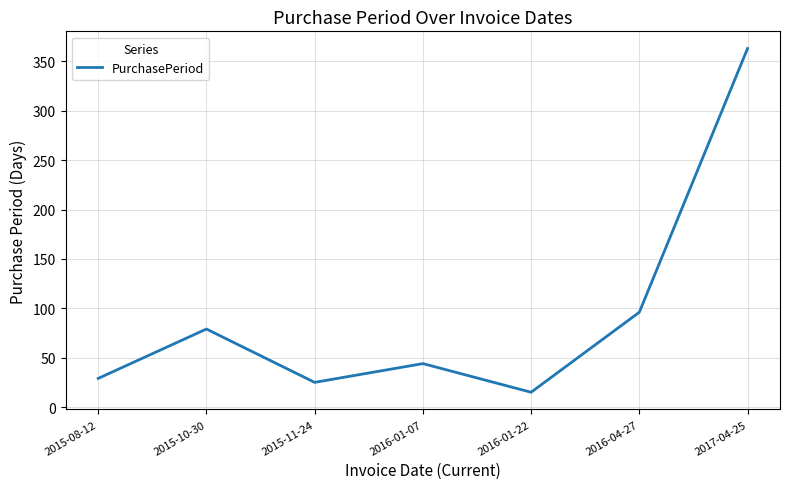

What is the sum of the values at 2016-01-22 and 2015-10-30?

94